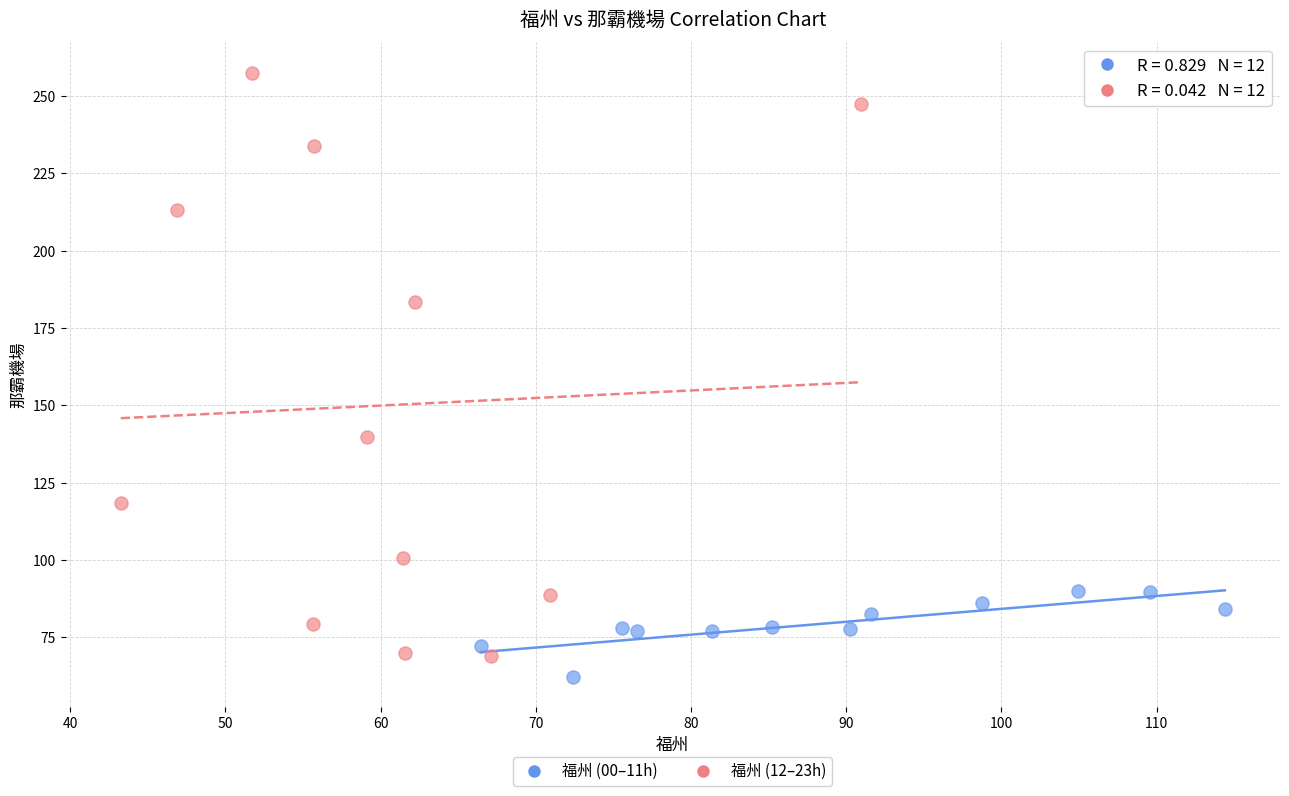

Which series has the widest spread of Y values?

福州 (12–23h)